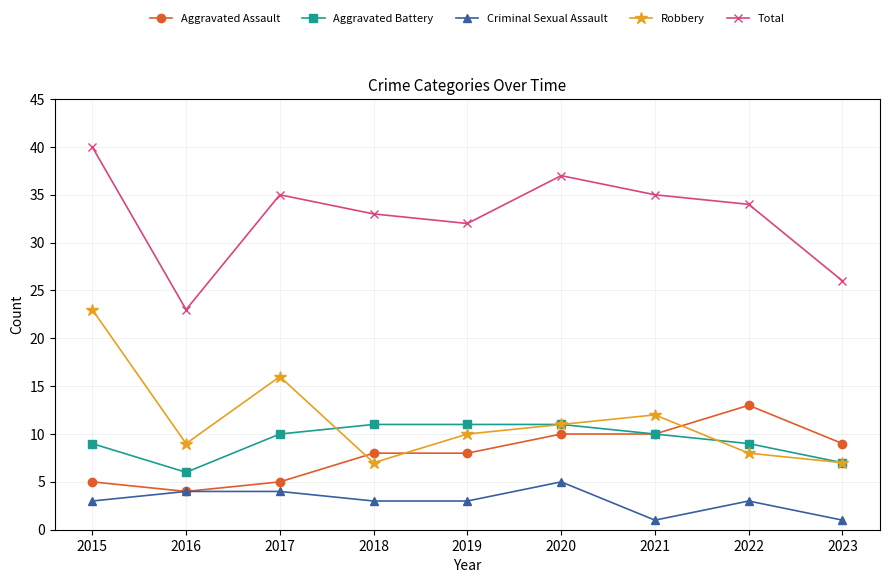

List the series in order of their peak value, highest first.

Total, Robbery, Aggravated Assault, Aggravated Battery, Criminal Sexual Assault